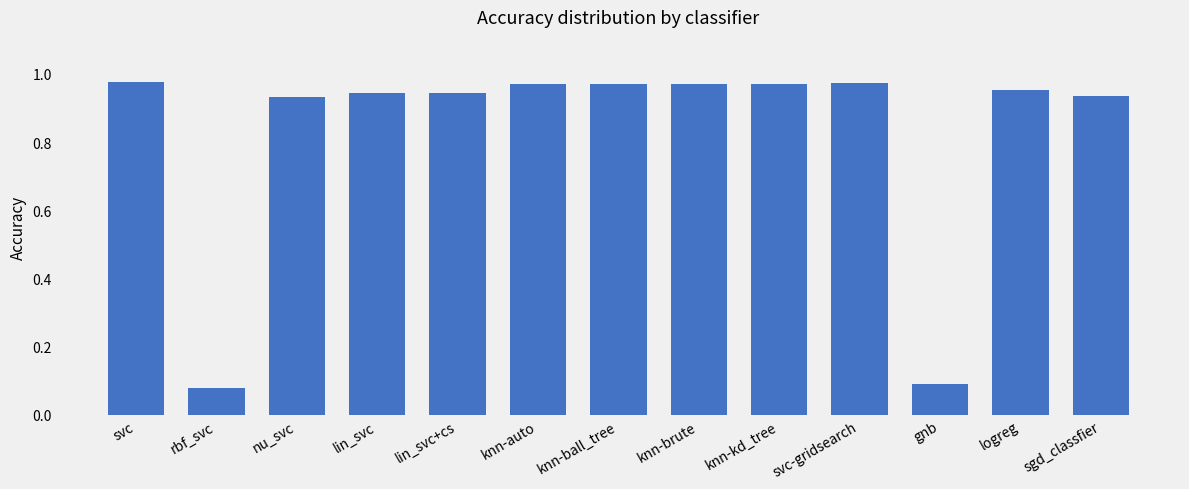

The chart shows a value of 0.1 at rbf_svc. True or false?

True